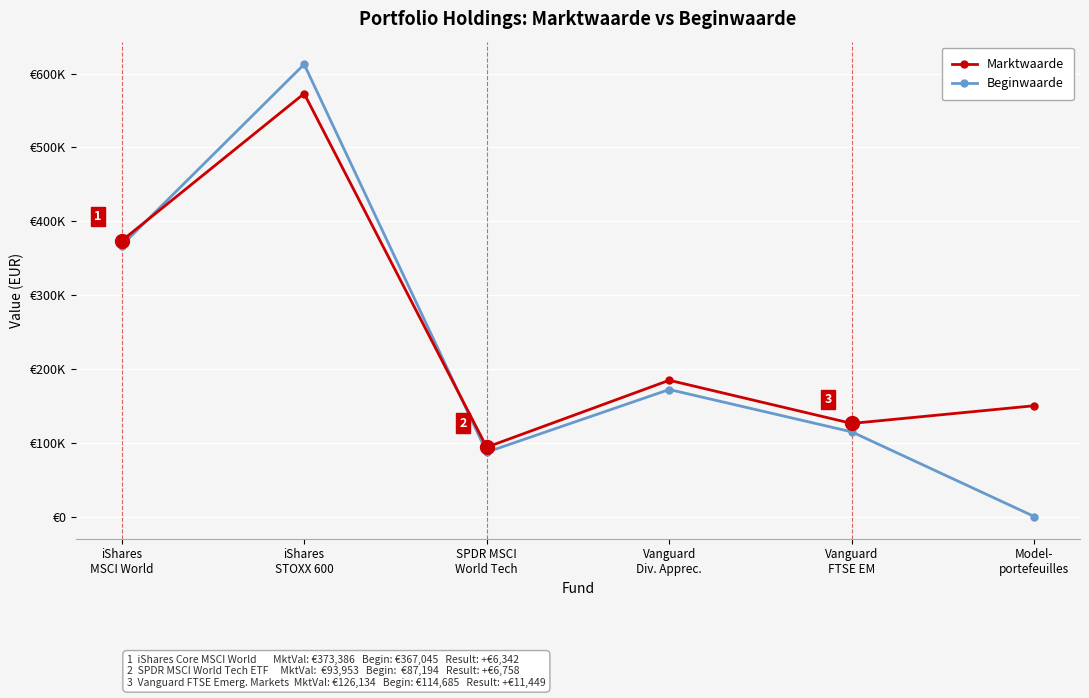

What is the total value across all series at Vanguard
Div. Apprec.?

356644